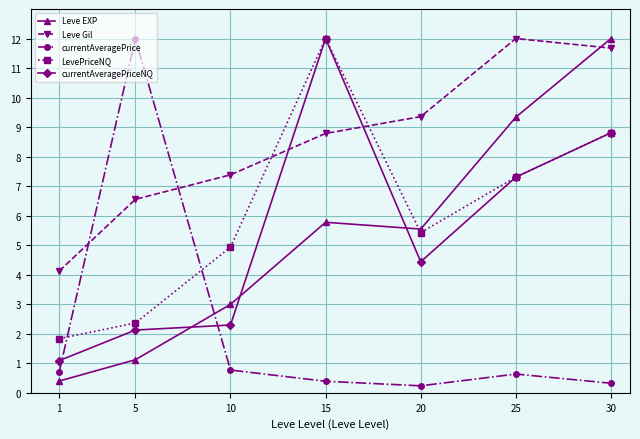

List the labels in order of LevePriceNQ value, largest first.

15, 30, 25, 20, 10, 5, 1